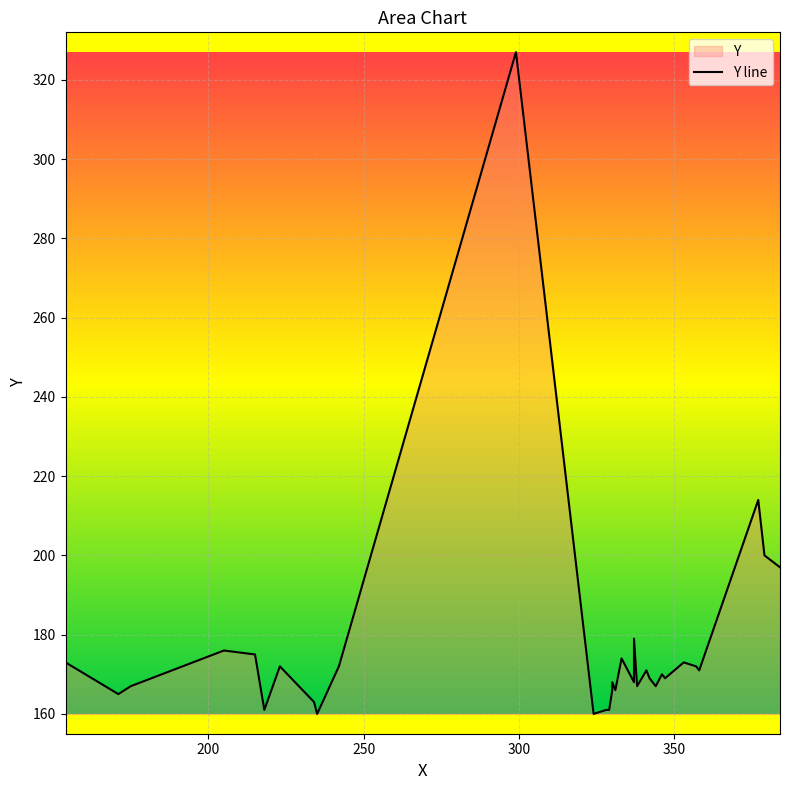

The value at 16 is 217. True or false?

False